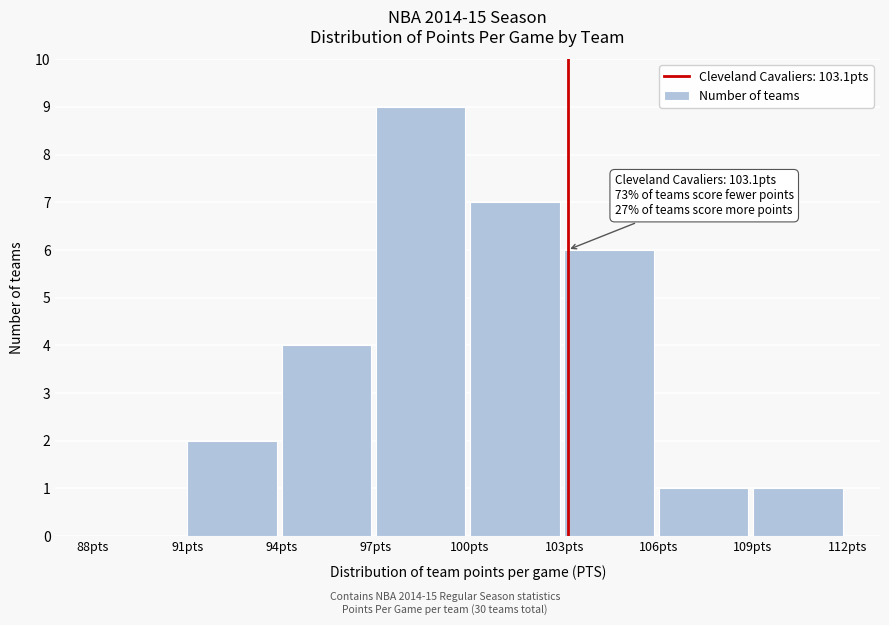

Which range on the x-axis has the tallest bar?

97 to 100